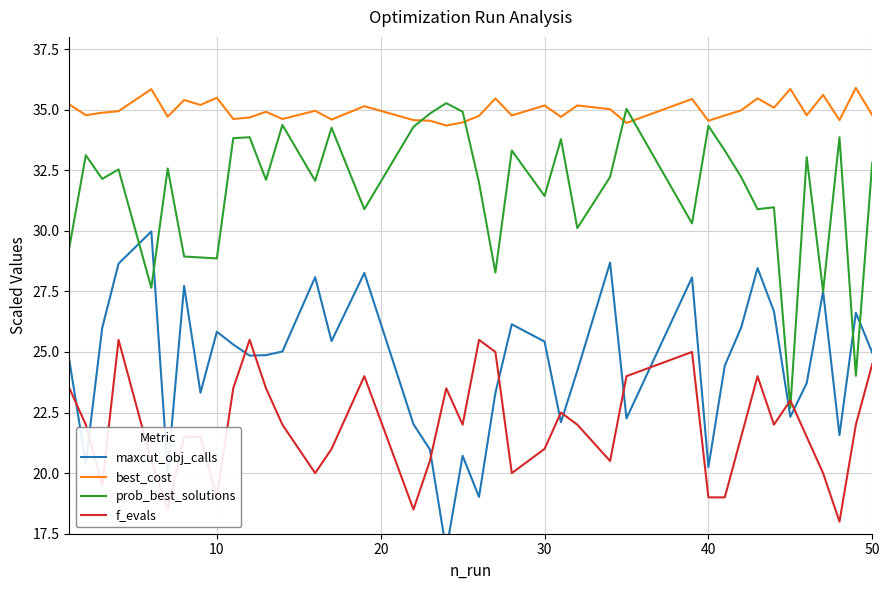

What are all the series names shown in the legend?

maxcut_obj_calls, best_cost, prob_best_solutions, f_evals